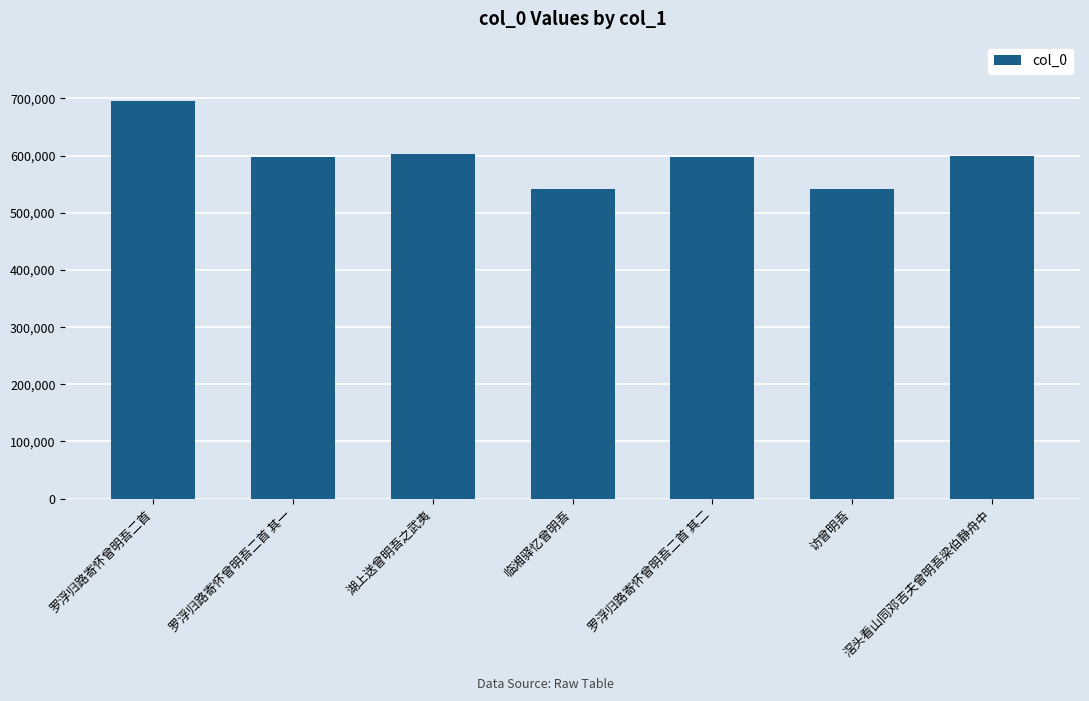

What is the change in value from 罗浮归路寄怀曾明吾二首 其一 to 湖上送曾明吾之武夷?

+4640